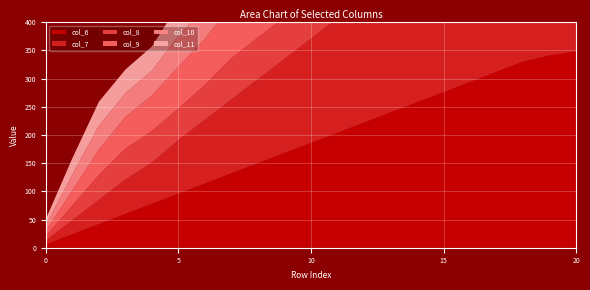

Reading left to right, what are all the values shown in this chart?

col_6: 6	24	42	60	78	96	114	132	150	168	186	204	222	240	258	276	294	312	330	341	348
col_7: 7	25	43	61	73	95	113	131	149	167	185	203	221	239	257	275	293	311	329	340	347
col_8: 8	26	44	55	56	56	62	73	74	74	75	80	91	92	93	98	109	110	111	116	128
col_9: 9	27	45	56	63	74	82	93	100	111	112	112	113	118	129	130	131	136	147	148	149
col_10: 10	28	42	42	44	55	56	62	74	92	93	99	110	111	112	117	128	128	132	133	145
col_11: 11	29	43	42	43	55	61	73	81	92	93	91	92	97	109	110	115	127	128	133	145